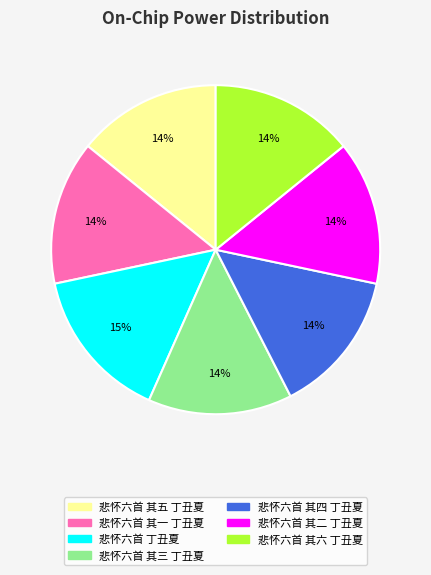

Which category has the biggest portion of the pie?

悲怀六首 丁丑夏